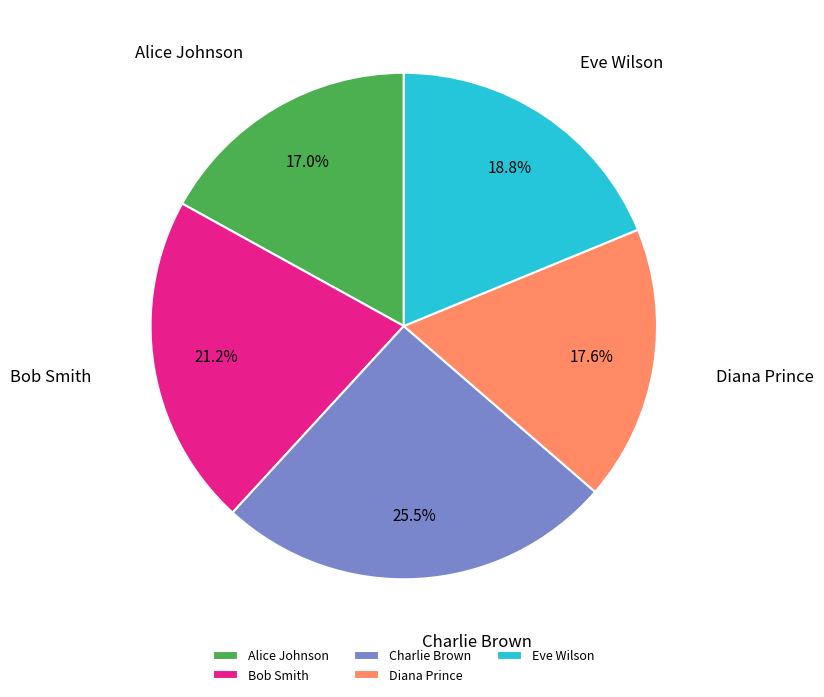

Does any single category account for the majority?

No